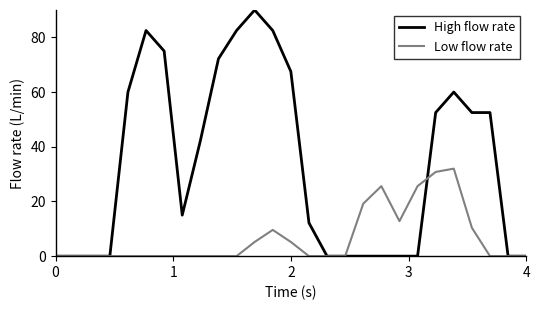

How many categories are shown in the chart?

27